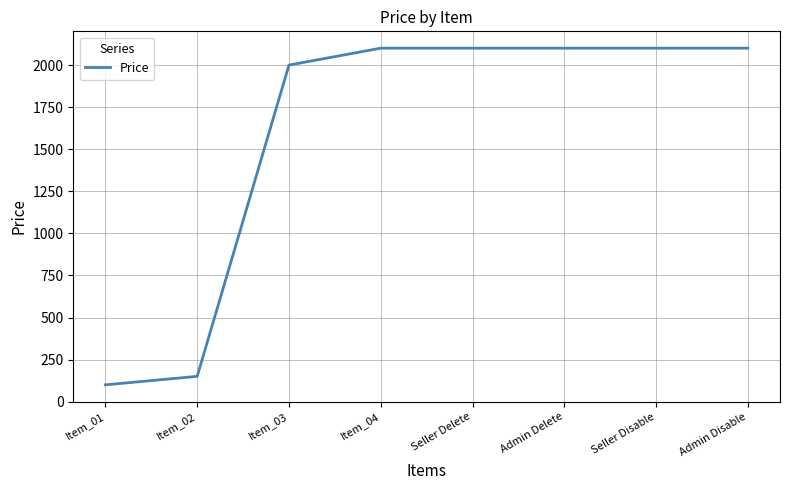

The chart shows a value of 30.2 at Item_02. True or false?

False